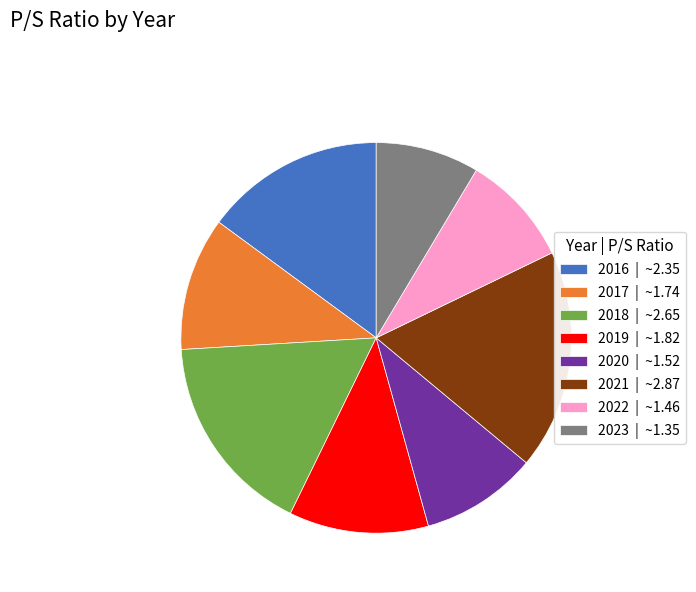

Count the number of slices in the pie.

8